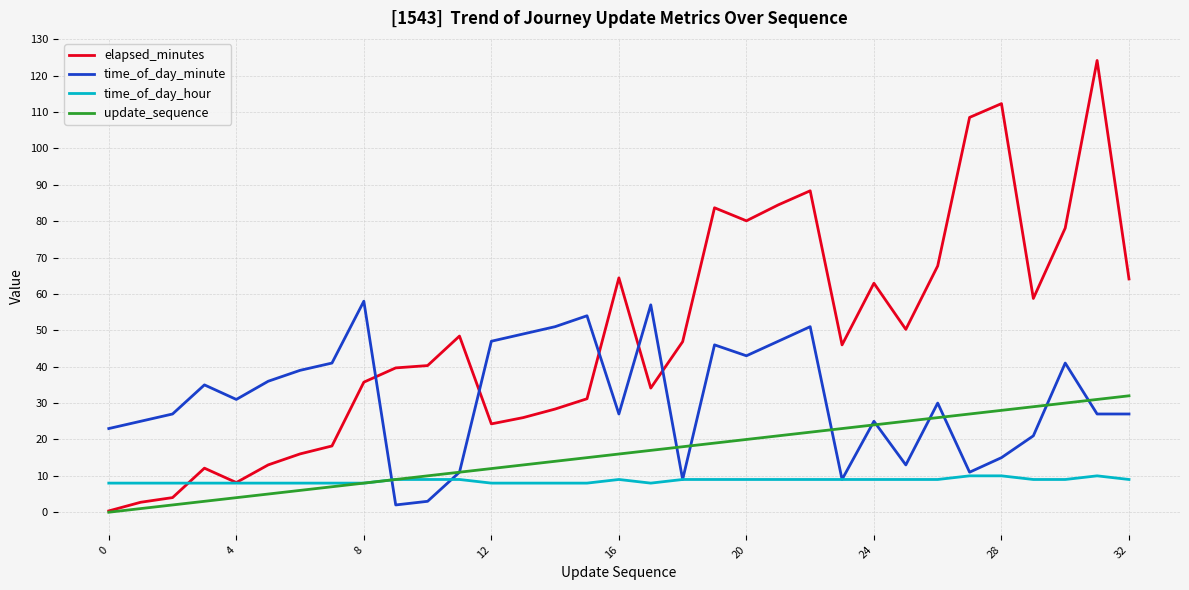

Does the chart display data point markers on the line(s)?

No